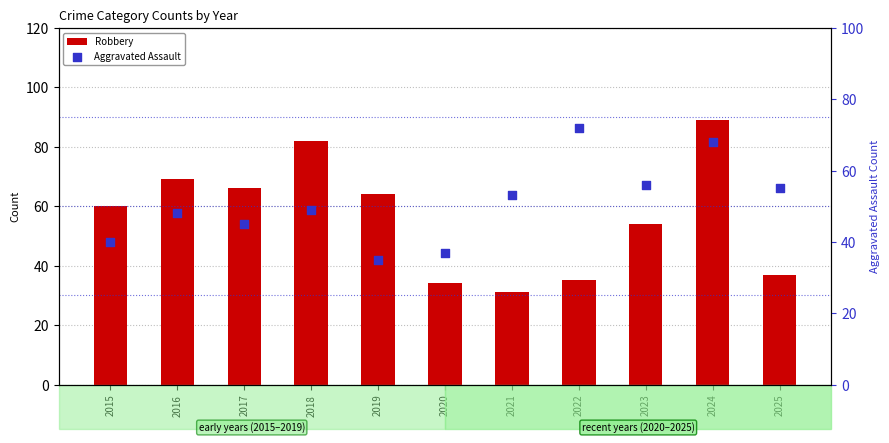

Which series reaches the maximum Y coordinate?

Robbery